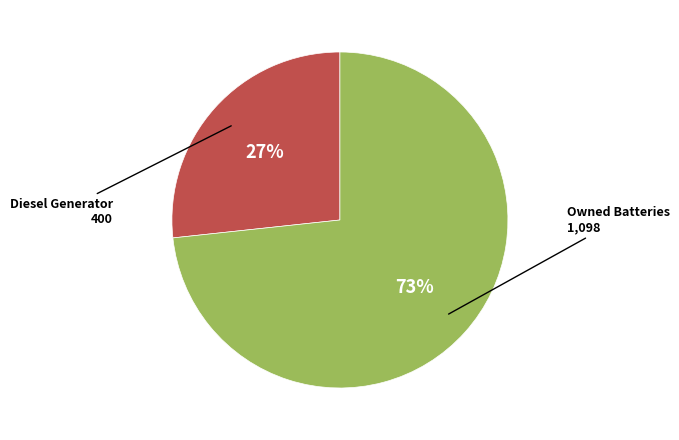

To the nearest percent, what is the average slice percentage?

50%